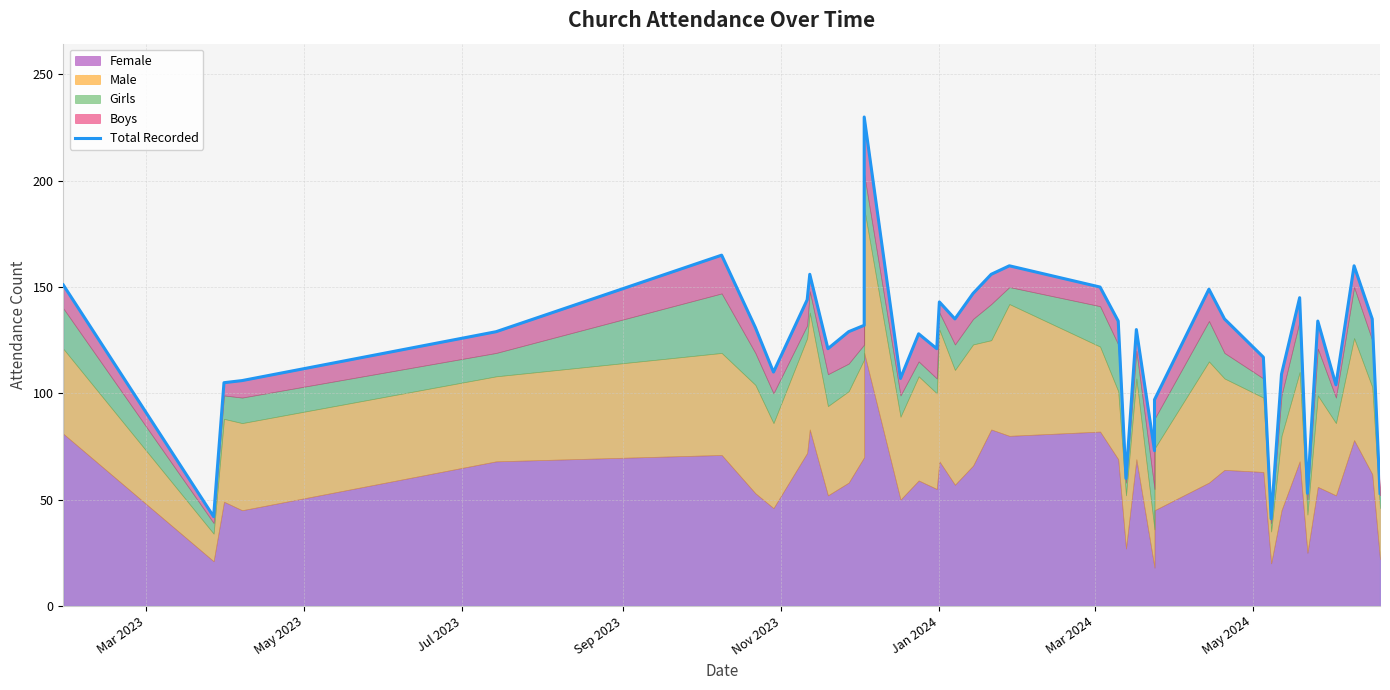

What is the sum of all values?

4927